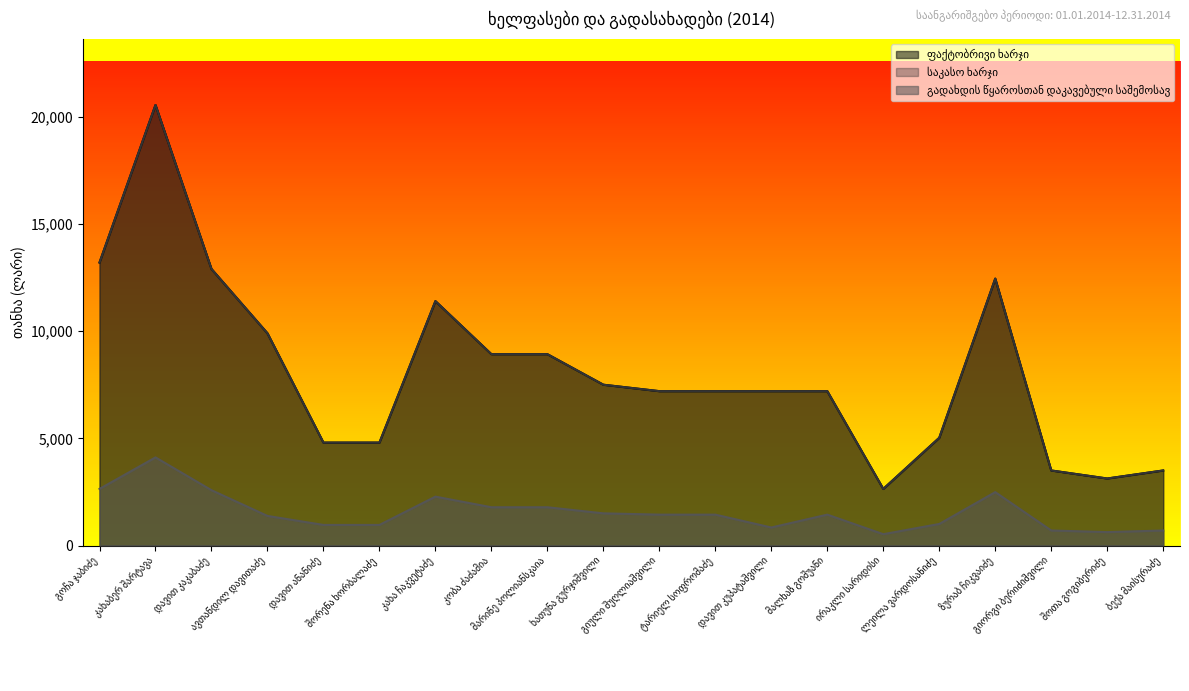

At which category does the chart reach its minimum across all series?

ირაკლი სარიდისი